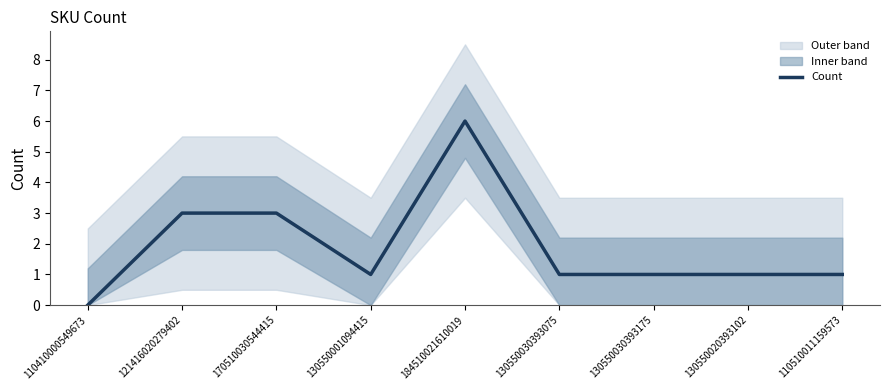

At which category does the data reach its first local valley?

130550001094415